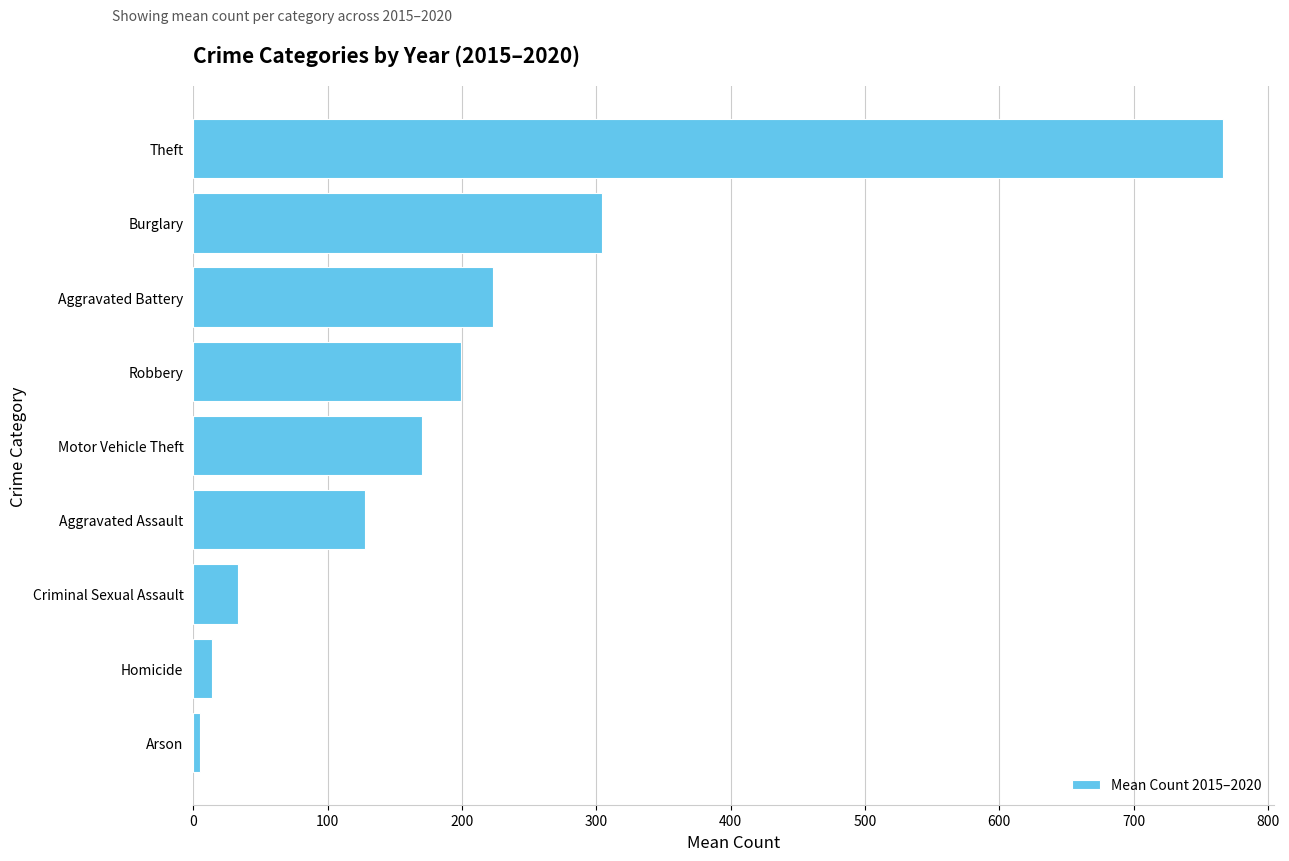

List the labels in order of value, largest first.

Theft, Burglary, Aggravated Battery, Robbery, Motor Vehicle Theft, Aggravated Assault, Criminal Sexual Assault, Homicide, Arson